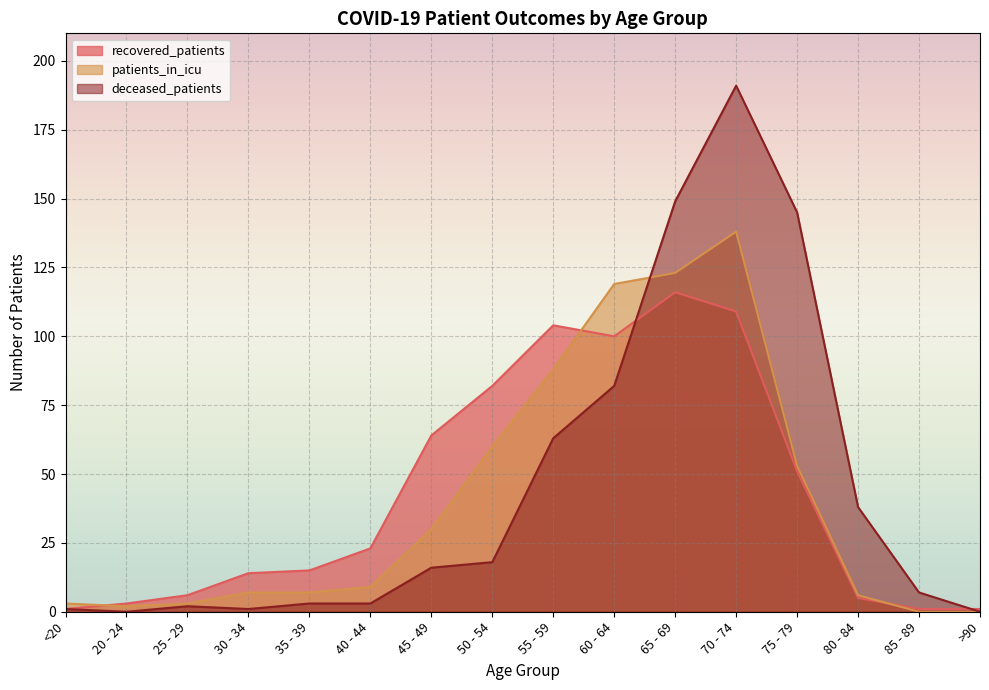

At which category does recovered_patients reach its first local valley?

60 - 64